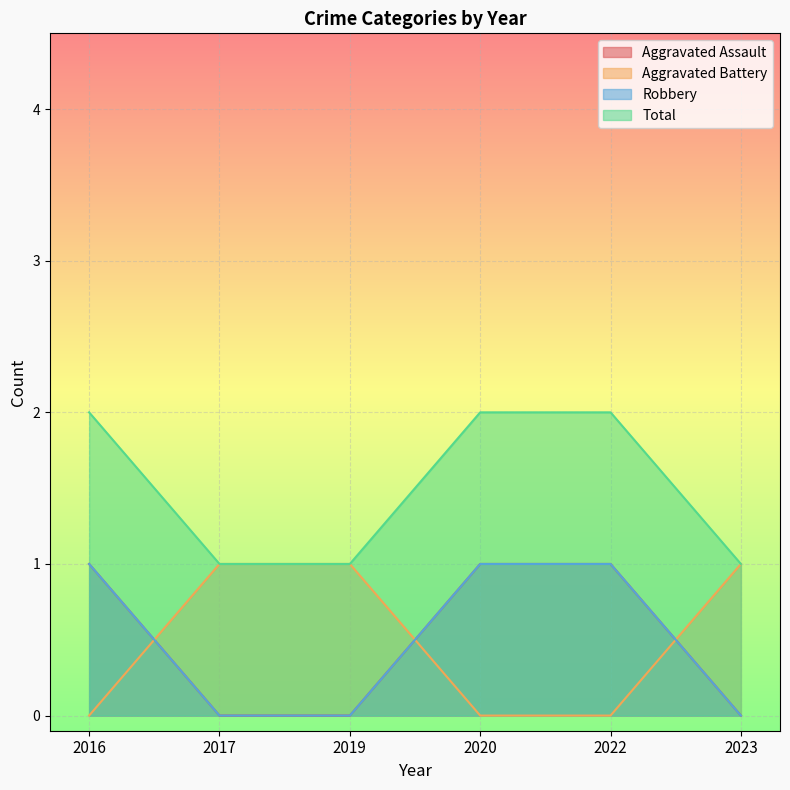

The value of Total at 2017 is 2. True or false?

False